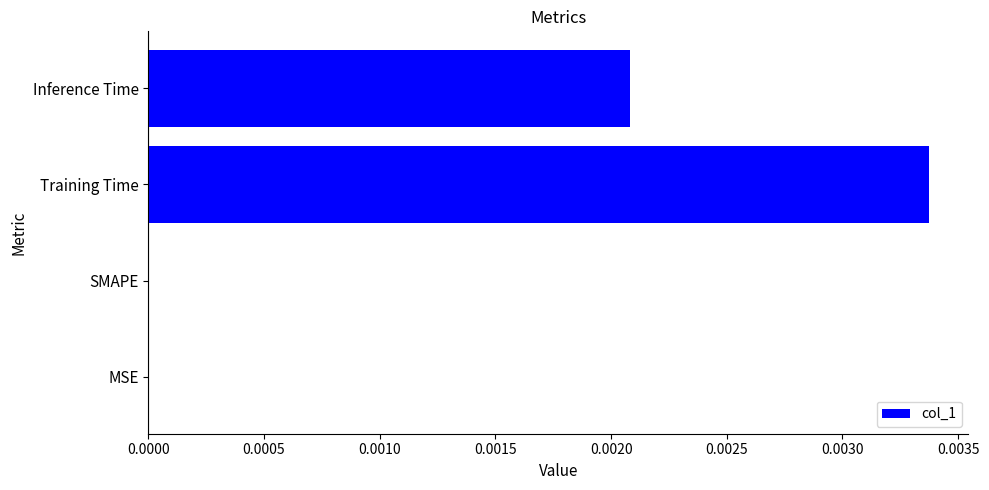

Which has a higher value, Inference Time or Training Time?

Training Time